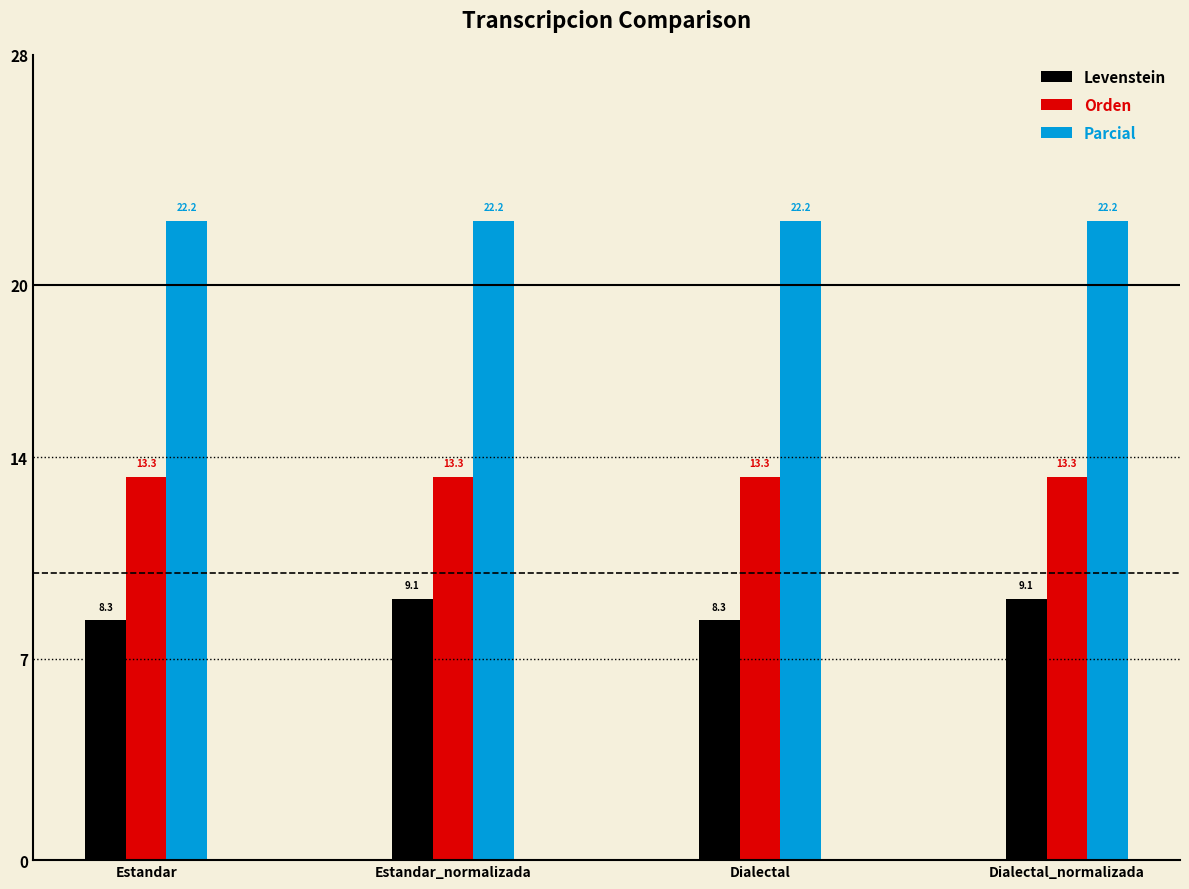

At how many categories does at least one series exceed 8?

4